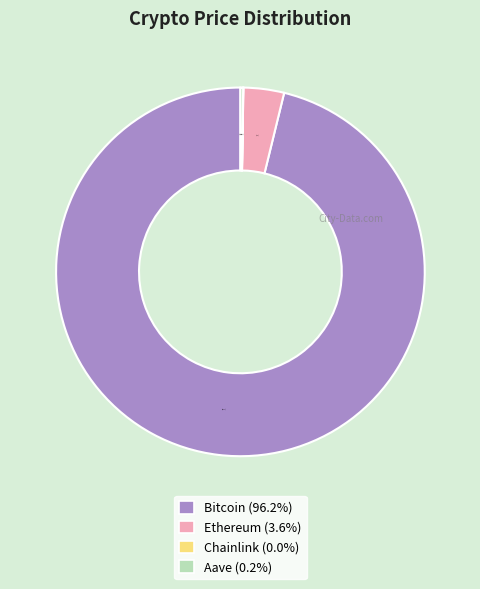

Between Bitcoin and Ethereum, which is larger?

Bitcoin